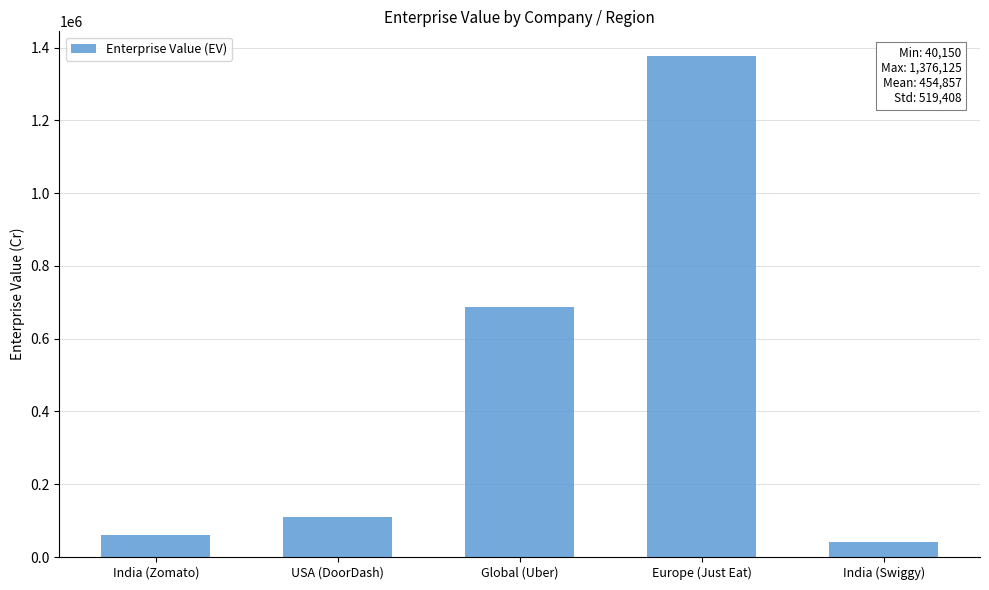

What is the value of the 5th bar from the left?

40150